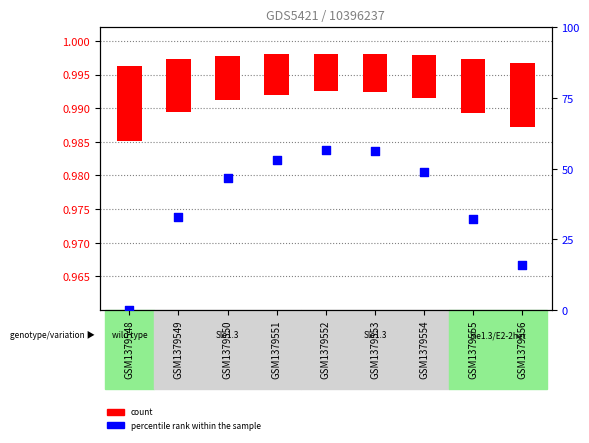

Is the value of count at GSM1379550 greater than the value of percentile rank within the sample at GSM1379555?

No